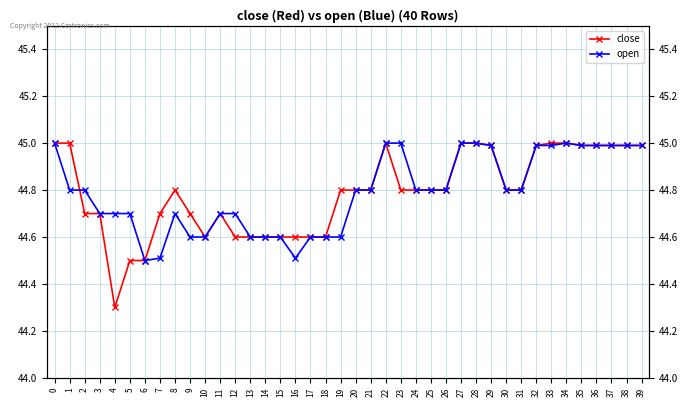

What is the total value across all series at 1?

89.8